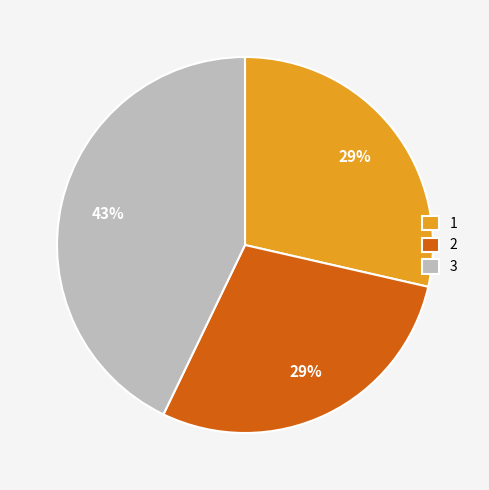

What is the largest slice in the pie chart?

3